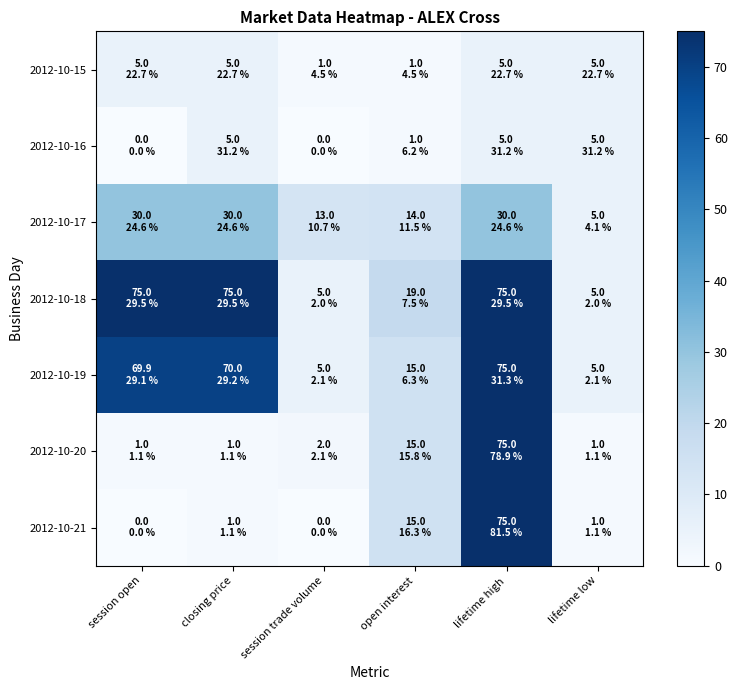

At how many categories does at least one series exceed 35?

3